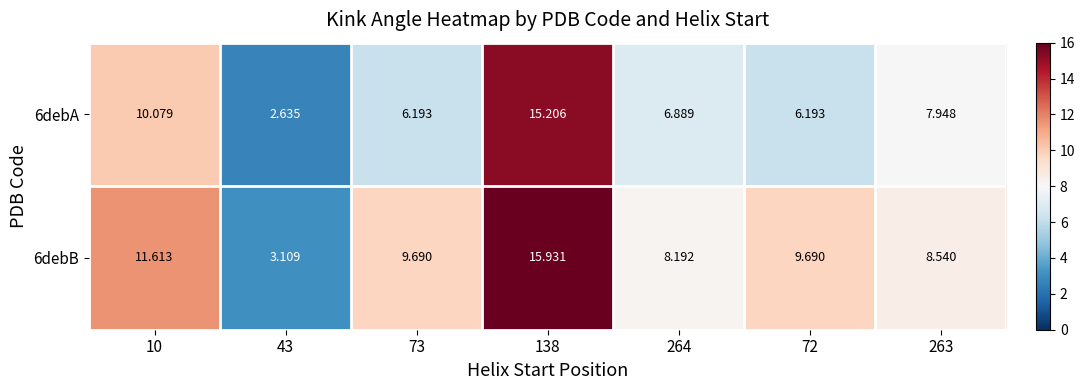

Is the value of 6debB at 43 greater than the value of 6debA at 72?

No